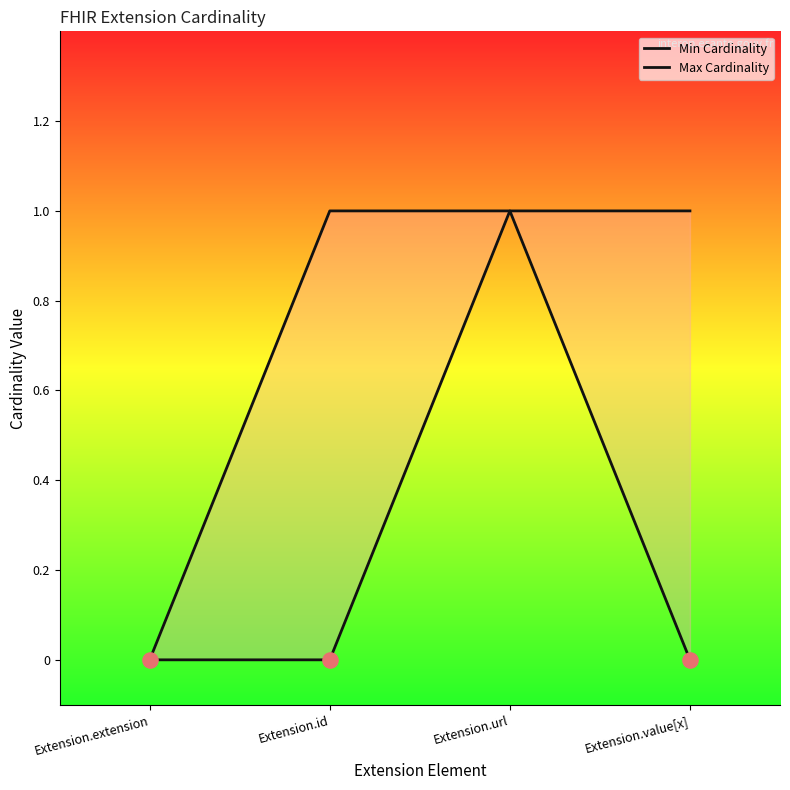

Which series reaches the maximum Y coordinate?

Min Cardinality